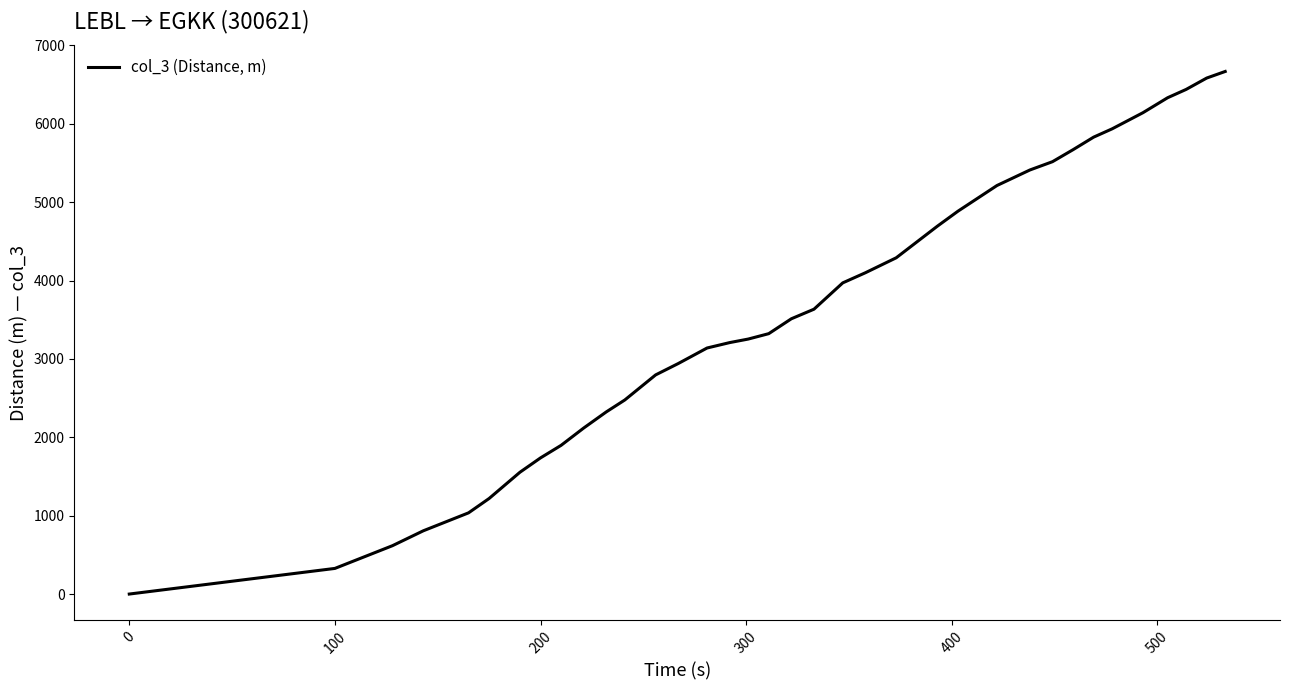

What is the greatest value displayed?

6667